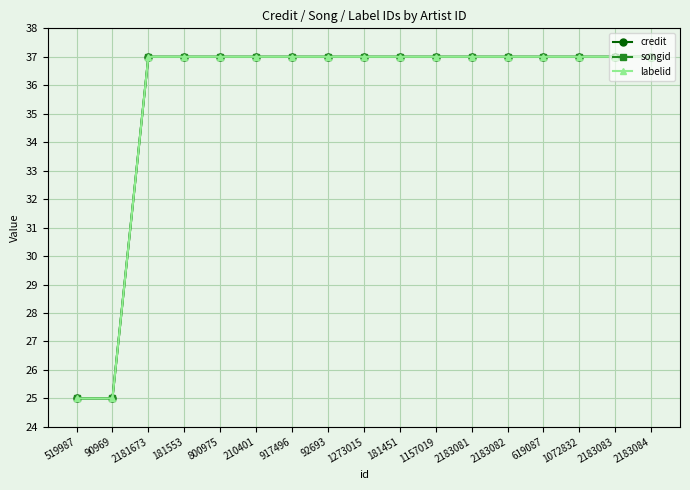

What is the difference between the maximum and minimum values in the songid series?

12